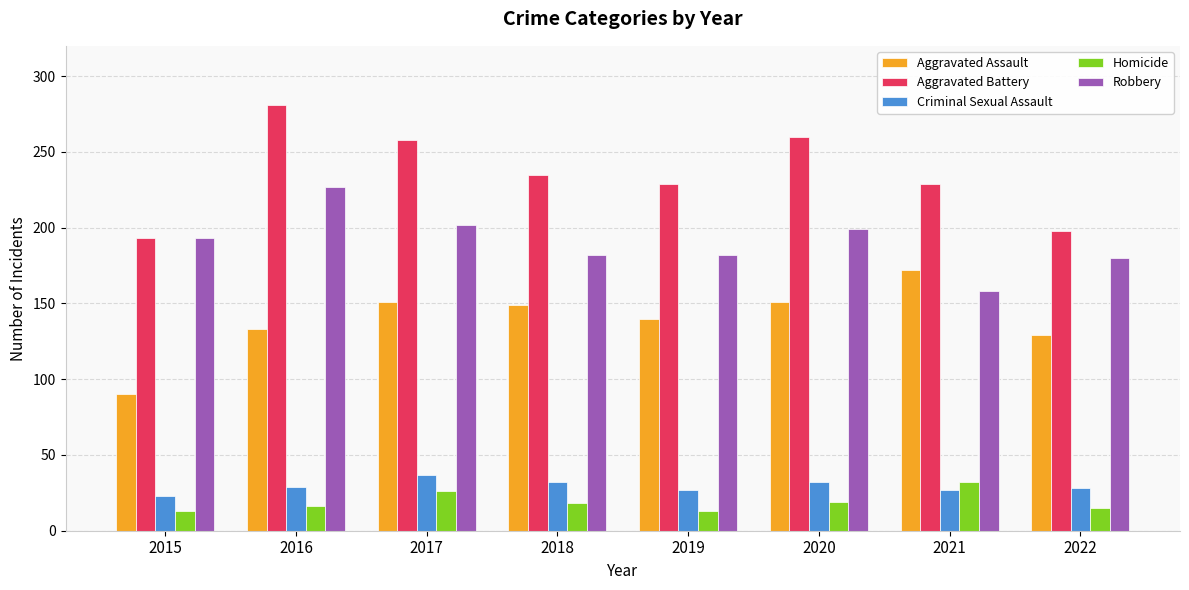

Count the number of data series in this chart.

5